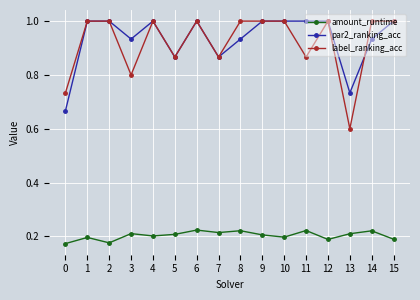

True or false: label_ranking_acc has a value of 1.0 at 14.

True